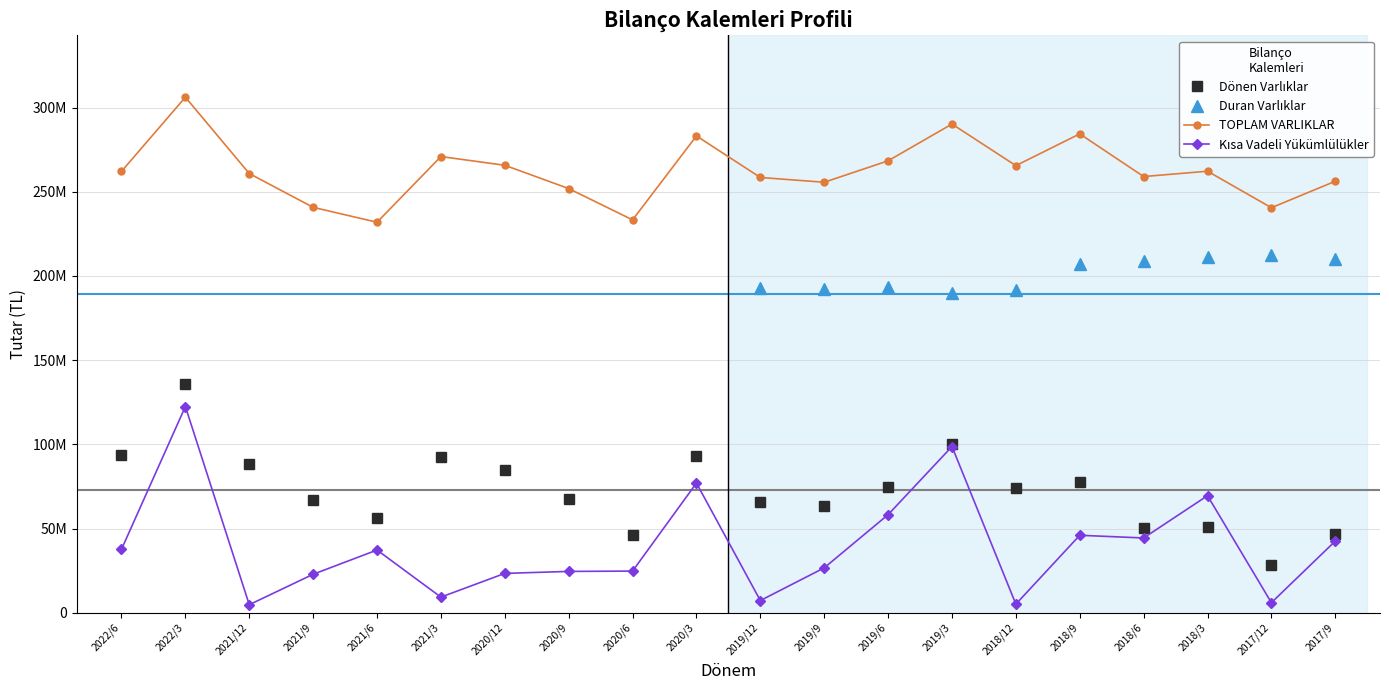

Which series ends up on top after the final intersection of Dönen Varlıklar and Kısa Vadeli Yükümlülükler?

Dönen Varlıklar